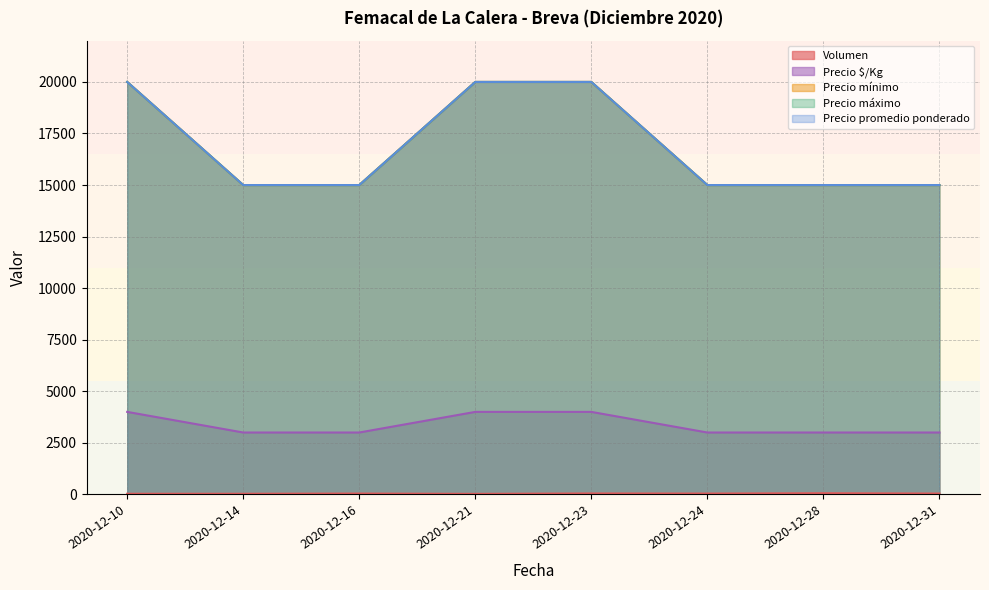

Between 2020-12-16 and 2020-12-24, which series saw the biggest shift?

Volumen